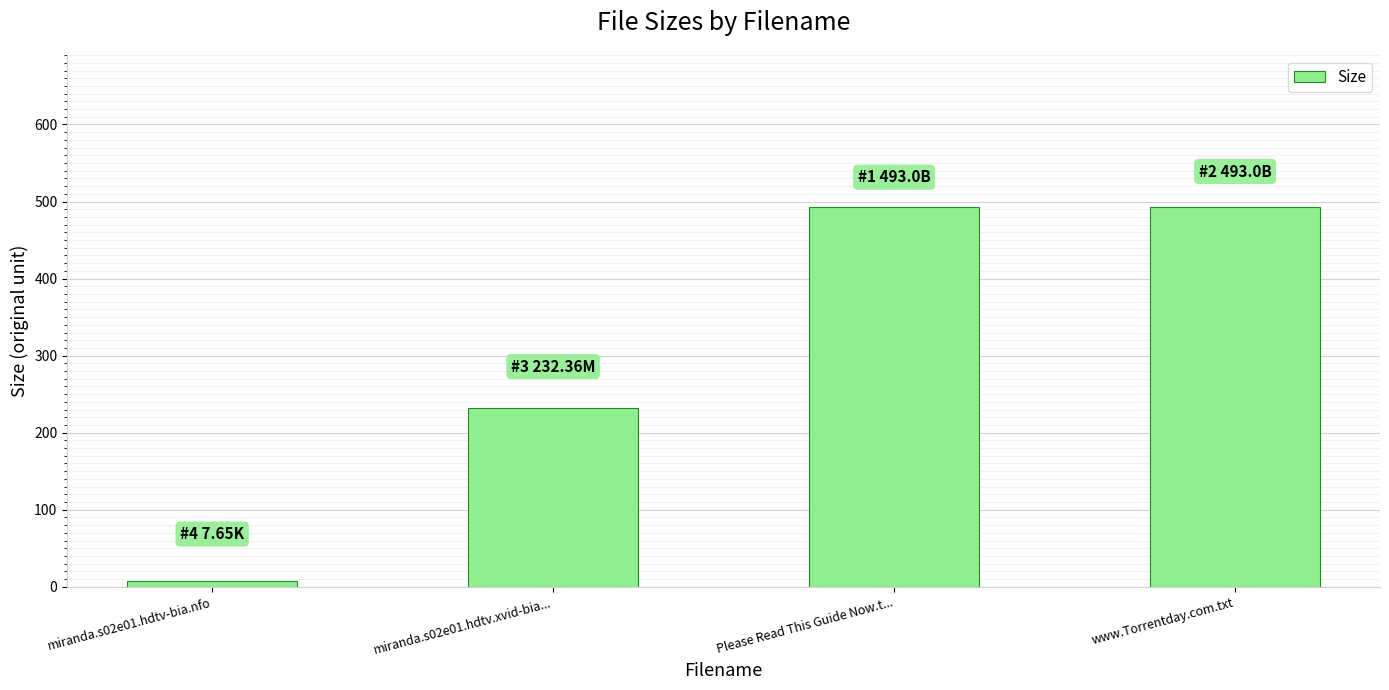

What is the maximum value shown in the chart?

493.0